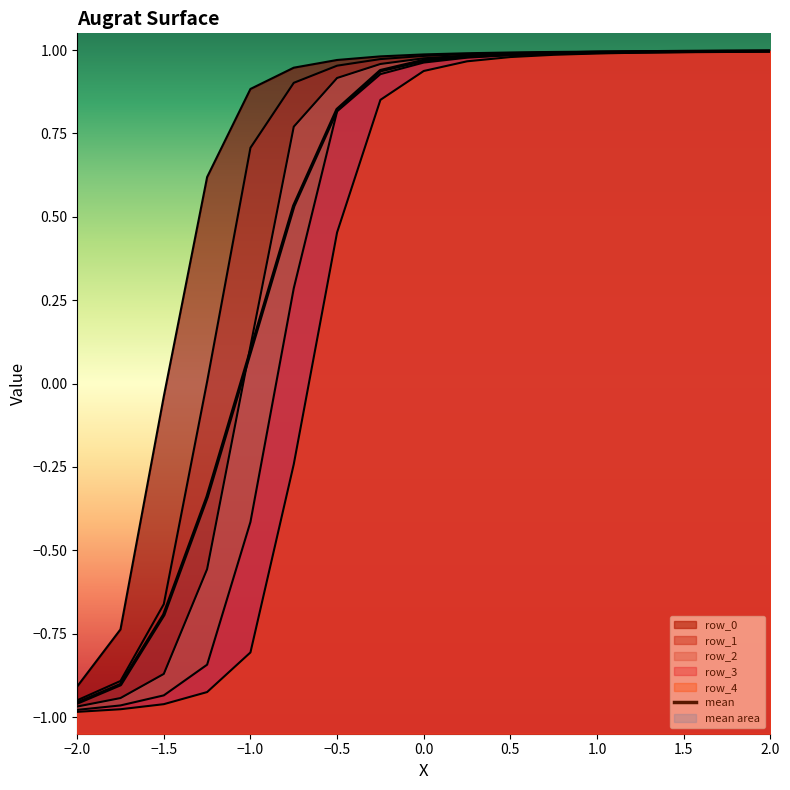

Which category has the lowest value in the row_0 series?

−2.0